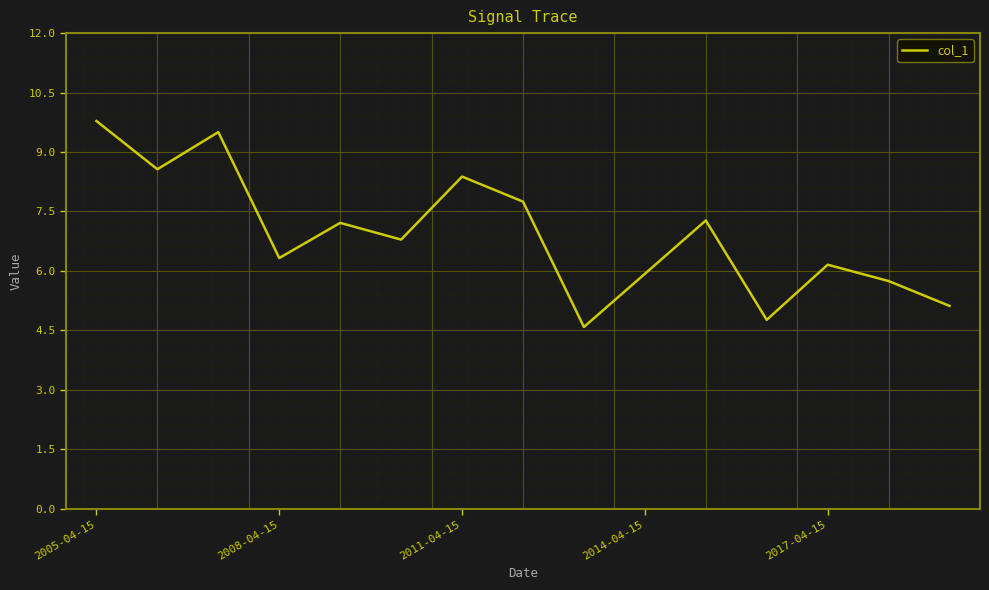

What is the smallest value displayed?

4.6